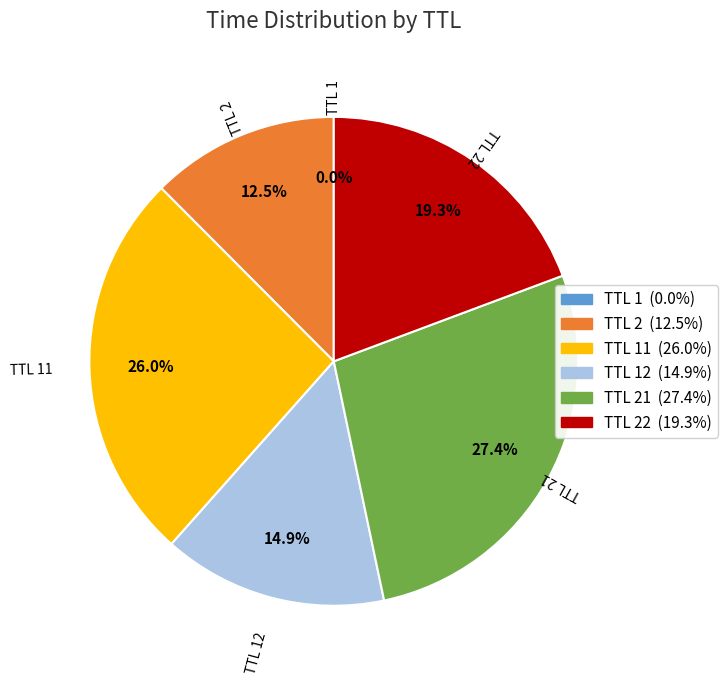

Does any single category account for the majority?

No